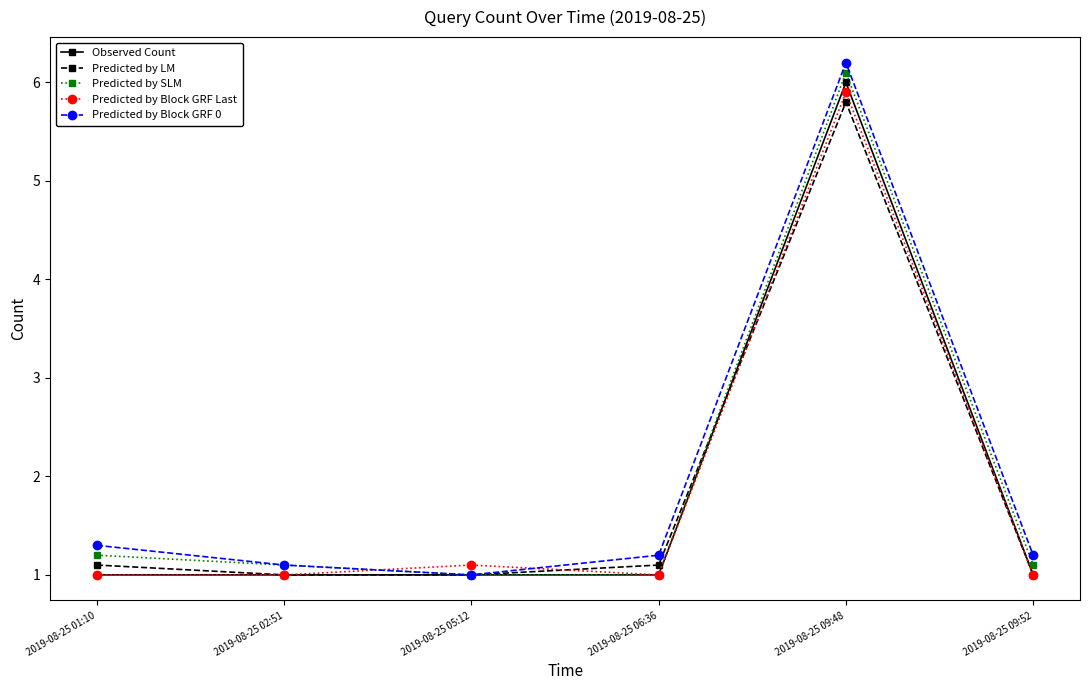

Which series has the largest total across all categories?

Predicted by Block GRF 0